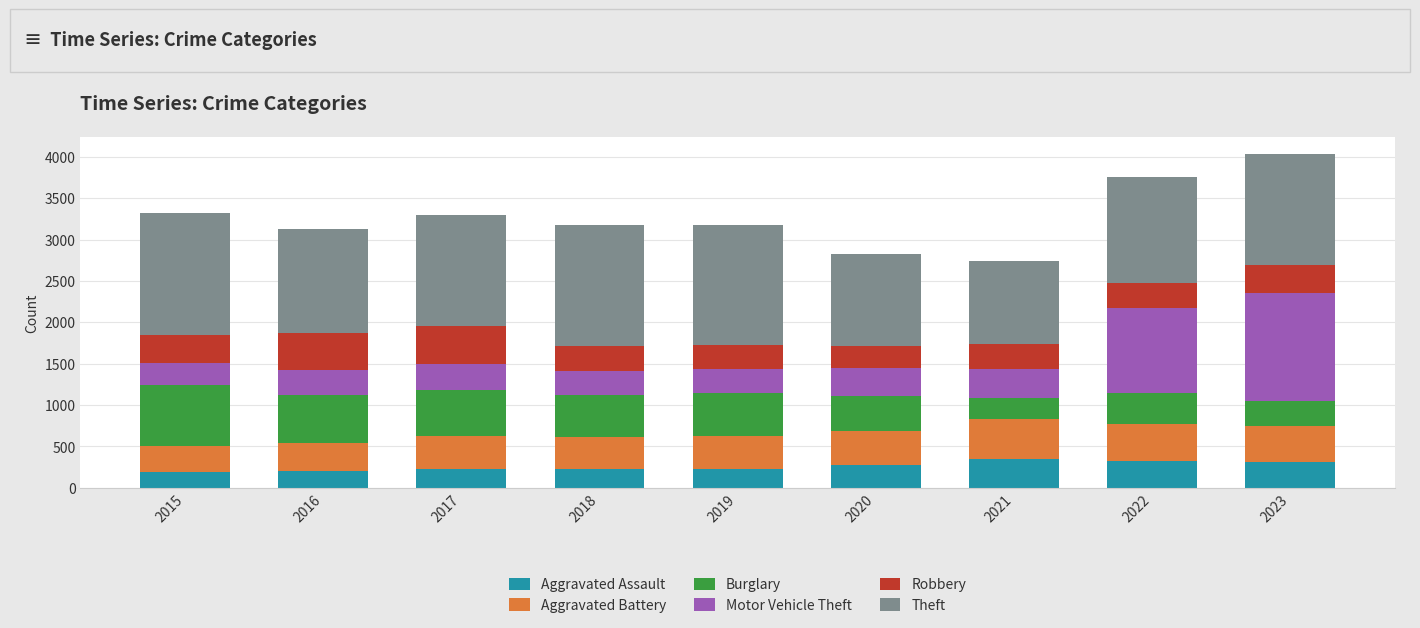

What is the average value of the Aggravated Assault series?

260